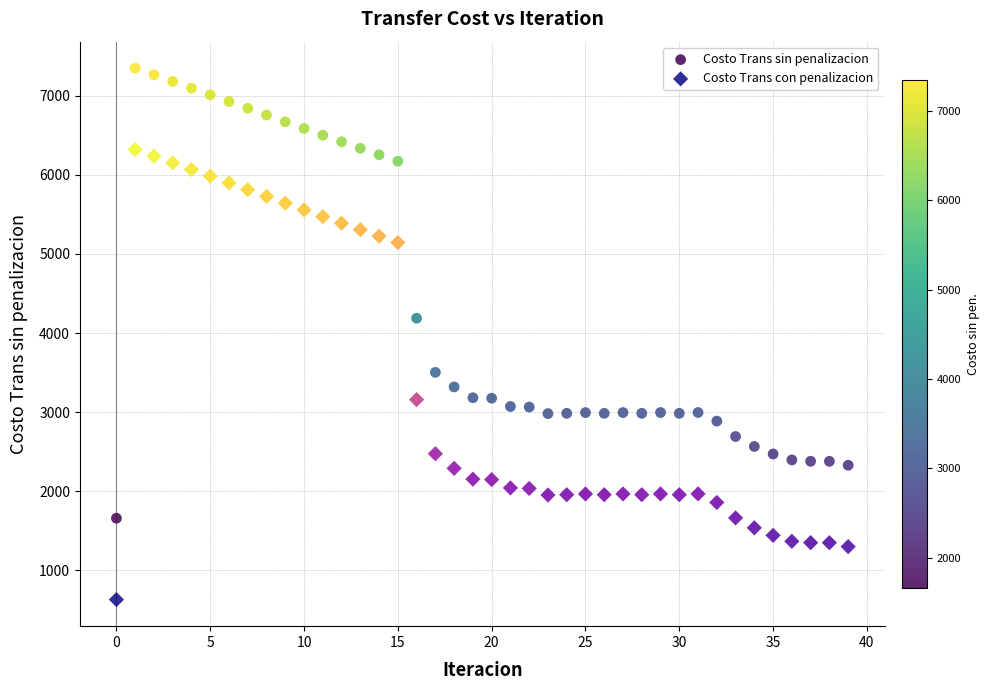

Which series contains the highest Y value?

Costo Trans sin penalizacion